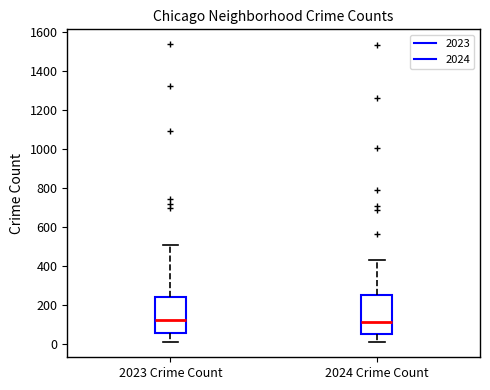

Reading left to right, transcribe this box plot: for each box, give where its median line is, the range the box spans, and where its two whiskers end, as read against the y-axis. The values are not printed on the chart, so give them approximately, as read against the axis.

2023 Crime Count: median 120, box 60 to 240, whiskers 0 to 500
2024 Crime Count: median 120, box 40 to 240, whiskers 0 to 440